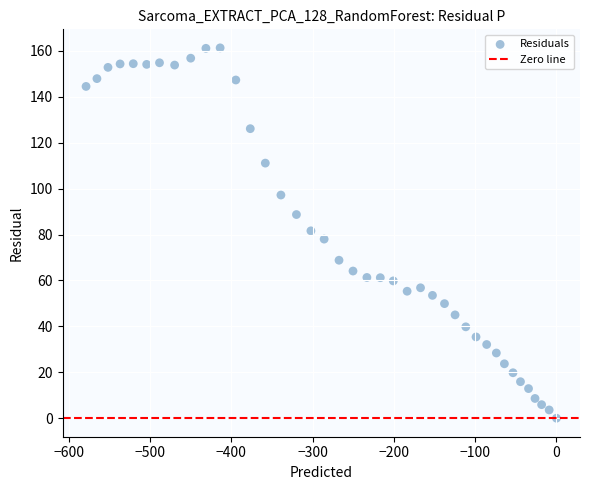

What is the range of Y values (max minus min)?

161.3